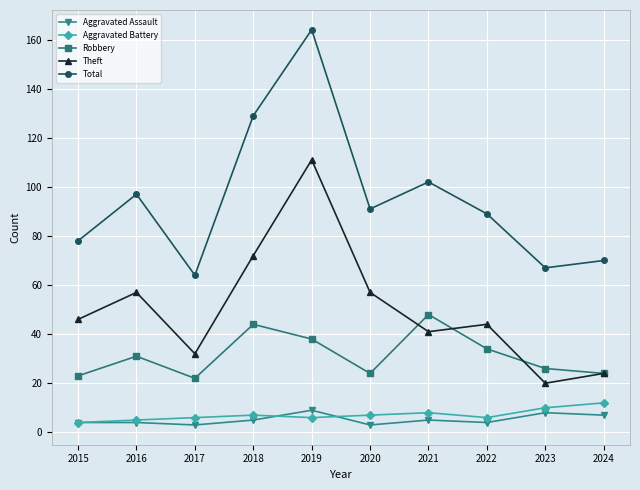

Between 2018 and 2020, which series saw the biggest shift?

Total